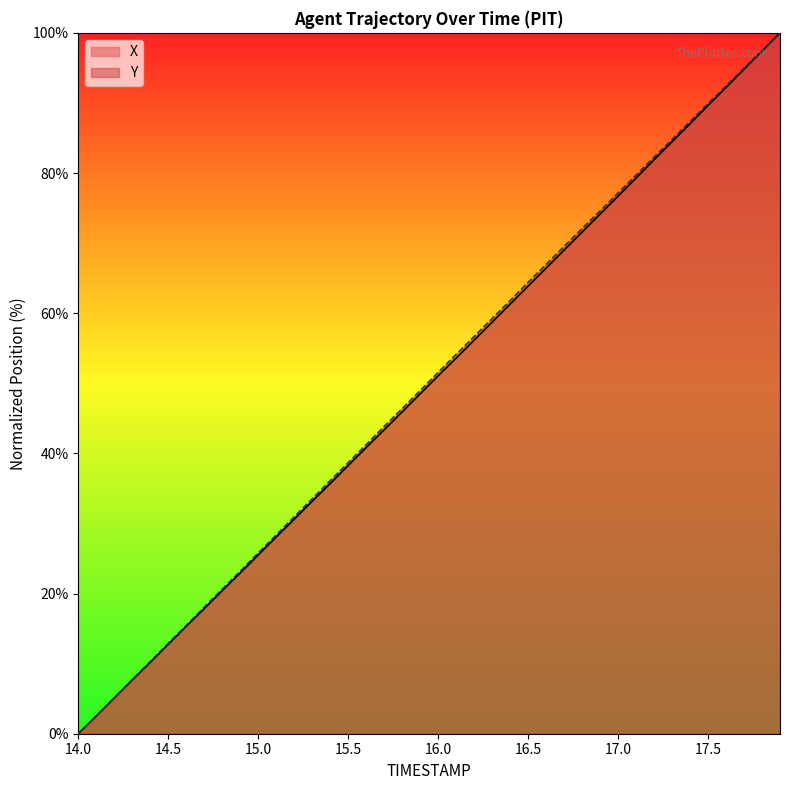

What is the value of the X point at the 26th from the left?

63.9